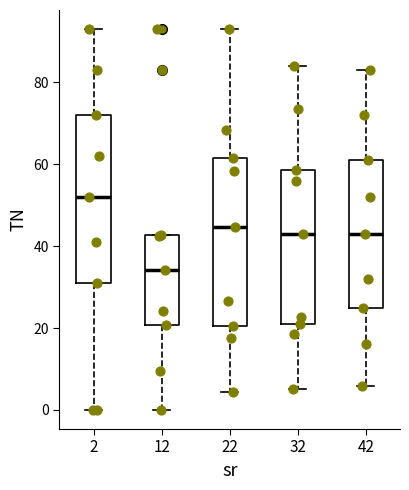

Where is the upper edge of the box at x = 42 on the y-axis? The values are not printed on the chart, so give them approximately, as read against the axis.

62